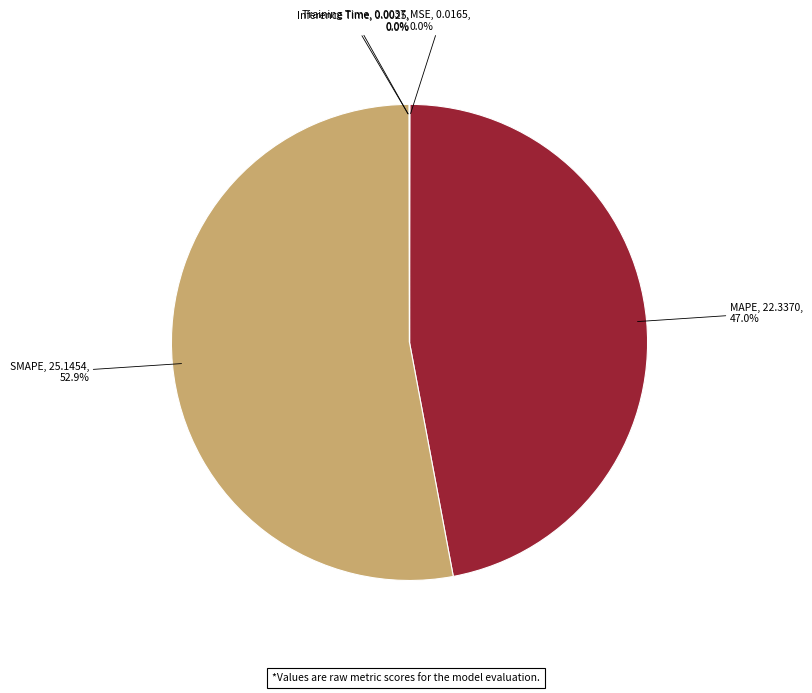

Is there a majority slice in this chart?

Yes